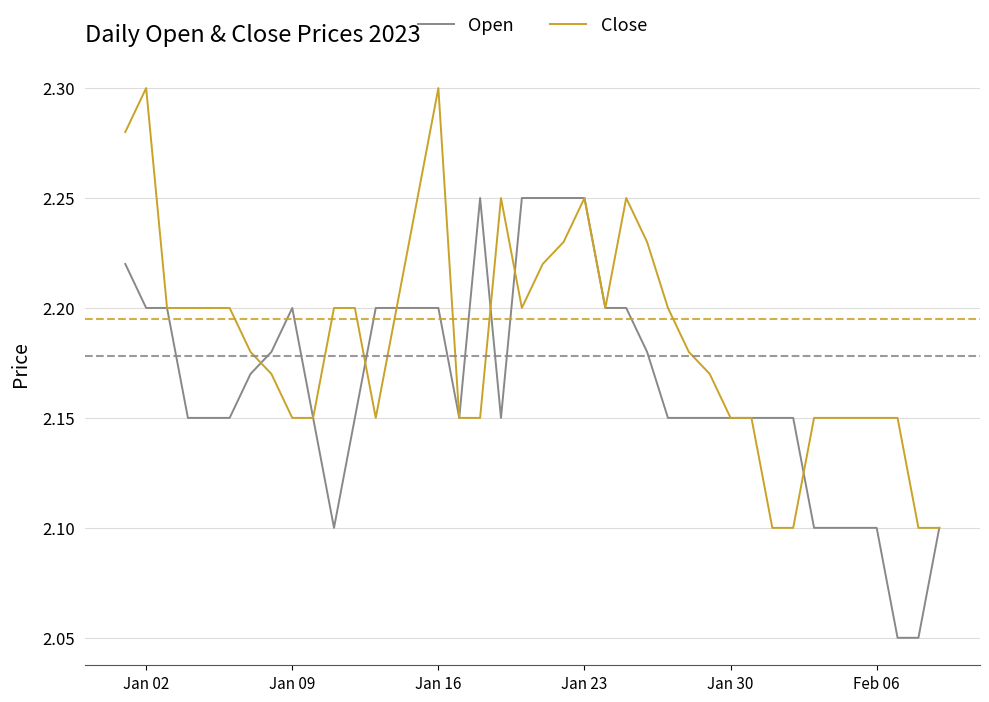

Rank the series by their maximum value, from lowest to highest.

Open, Close